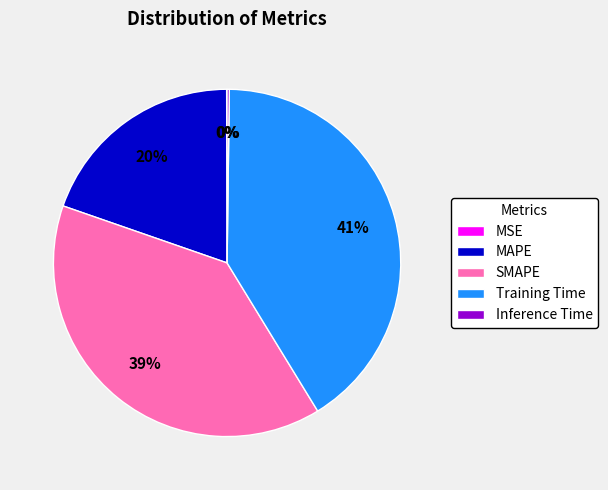

Do MAPE and Training Time together represent more than half of the pie?

Yes